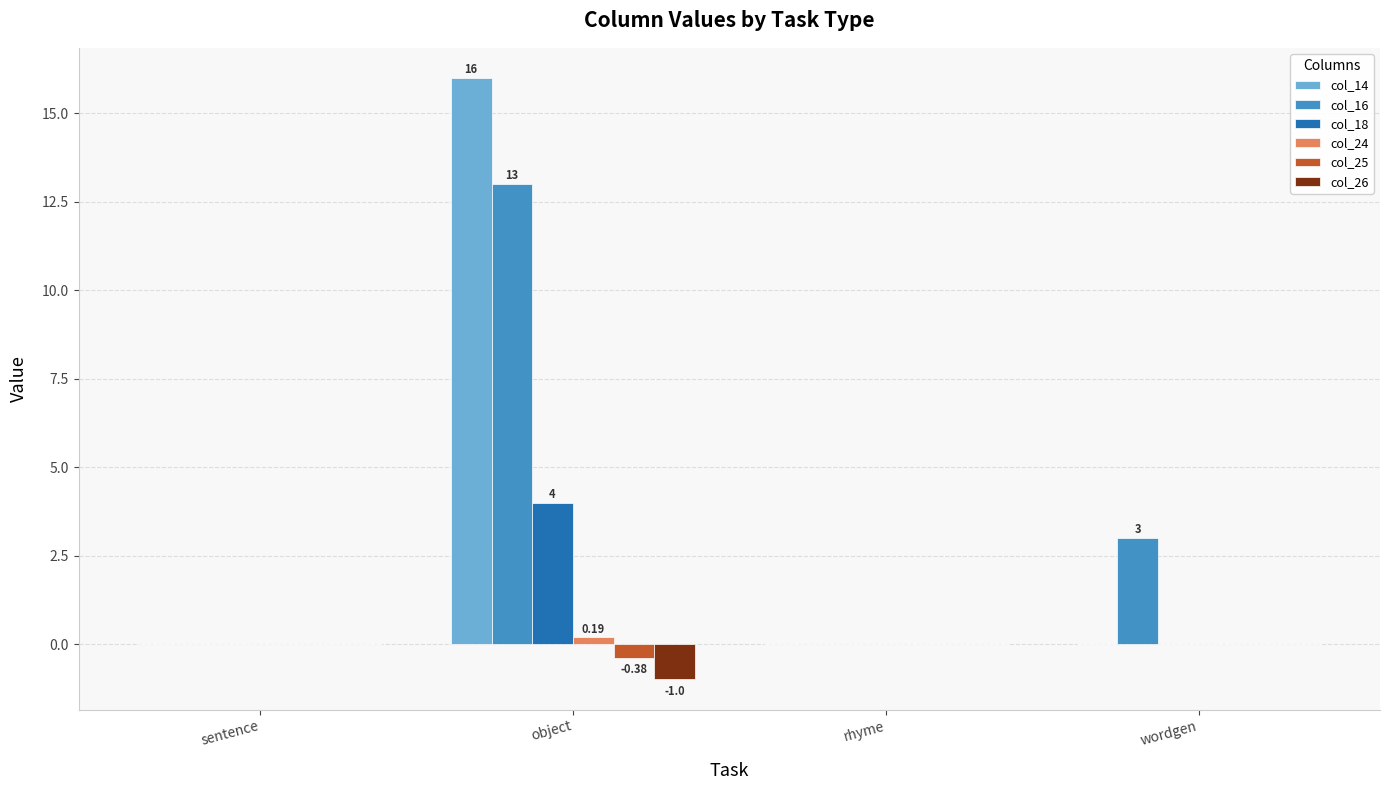

The col_14 series shows 22.8 at object. True or false?

False